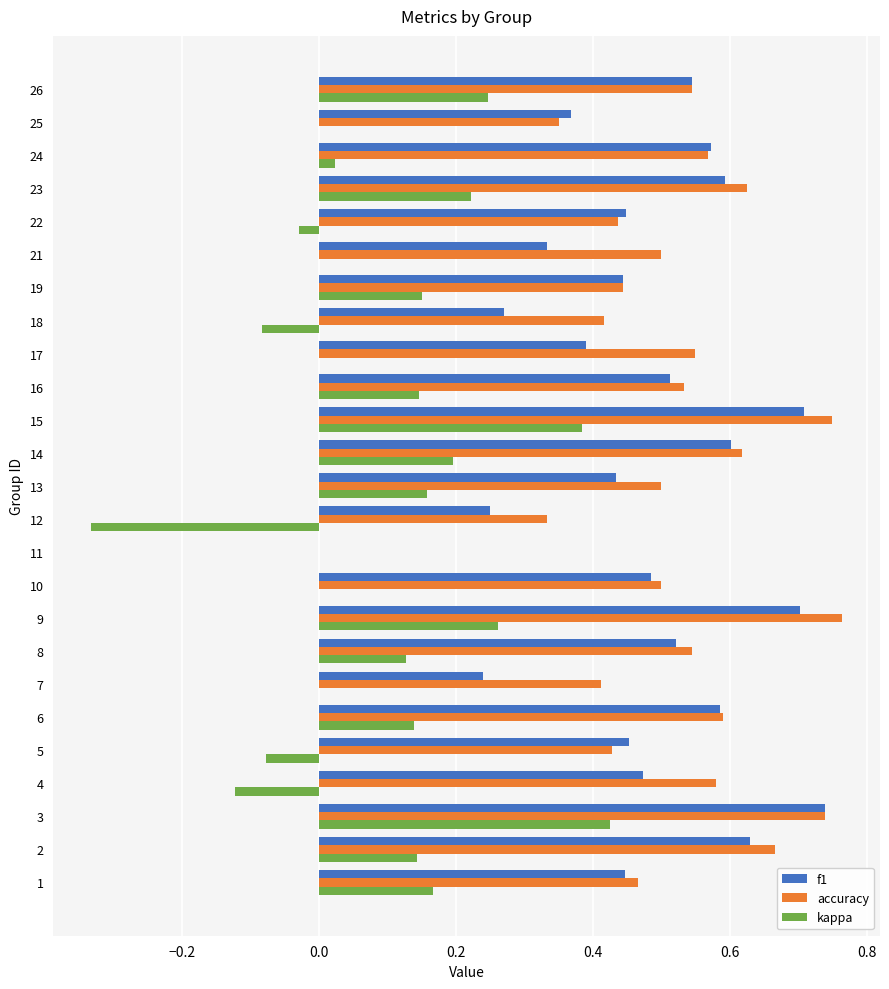

Is the value of kappa at 6 greater than the value of accuracy at 17?

No